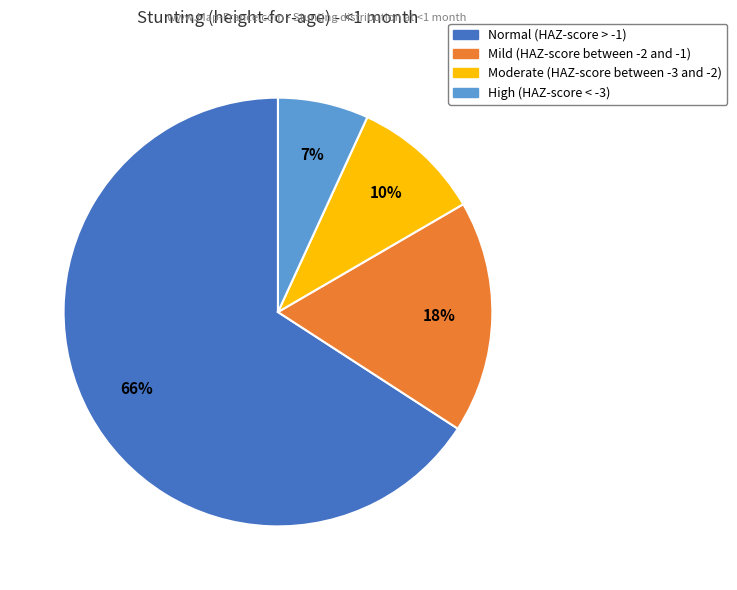

To the nearest percent, what is the combined percentage of Normal (HAZ-score > -1) and Mild (HAZ-score between -2 and -1)?

83%